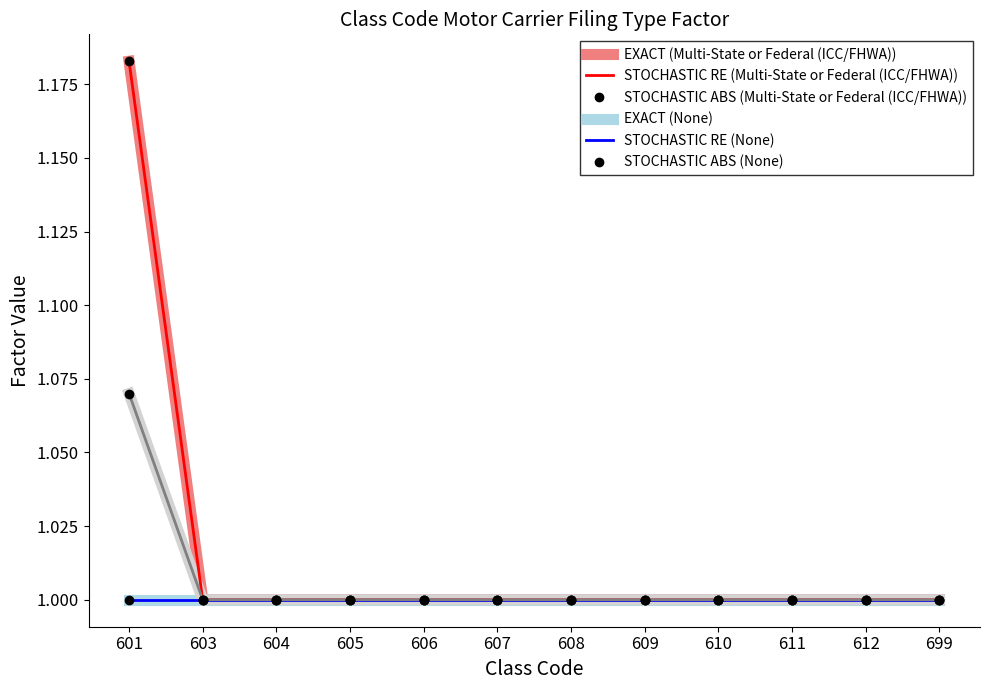

The value of Single State at 603 is 1.7. True or false?

False